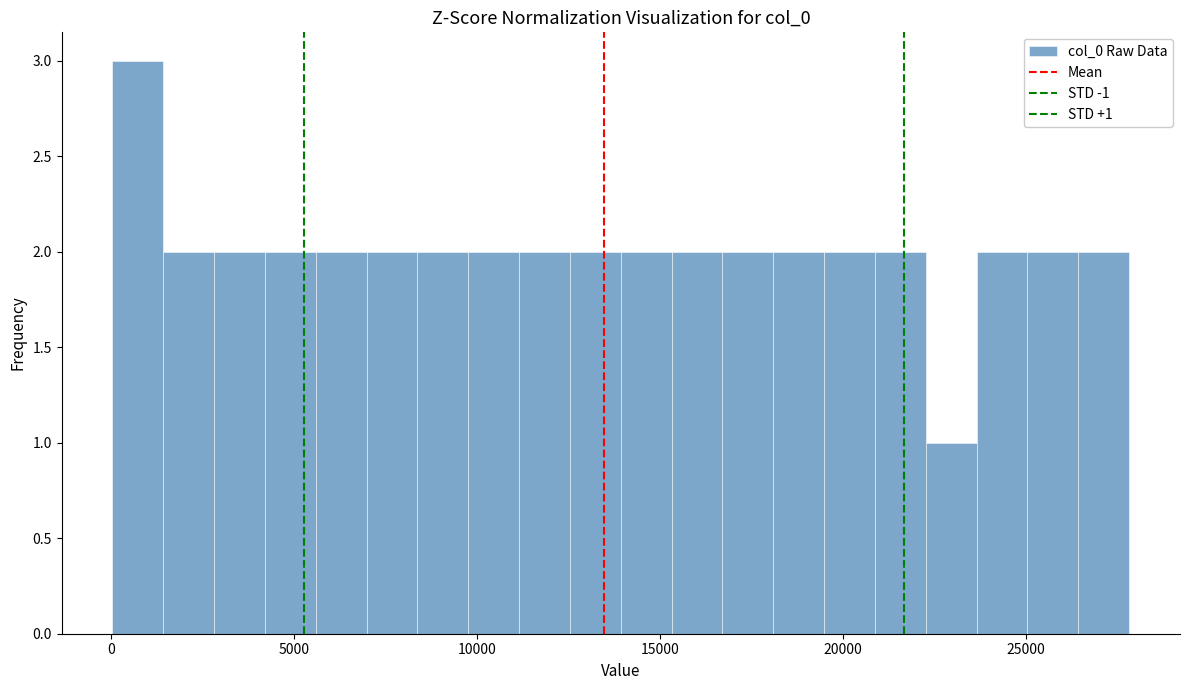

Read against the x-axis, roughly where is the centre of the tallest bar?

500